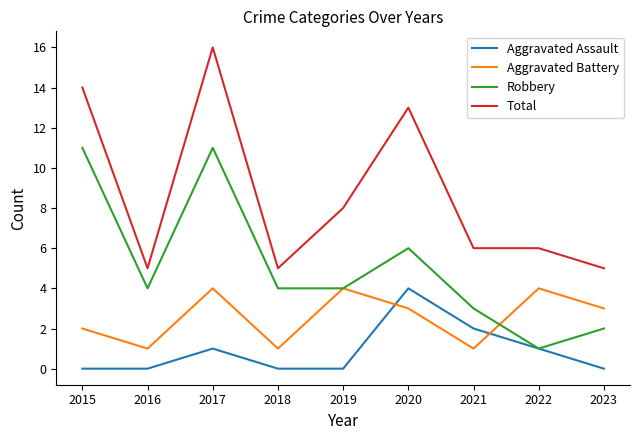

Which category has the lowest value in the Robbery series?

2022